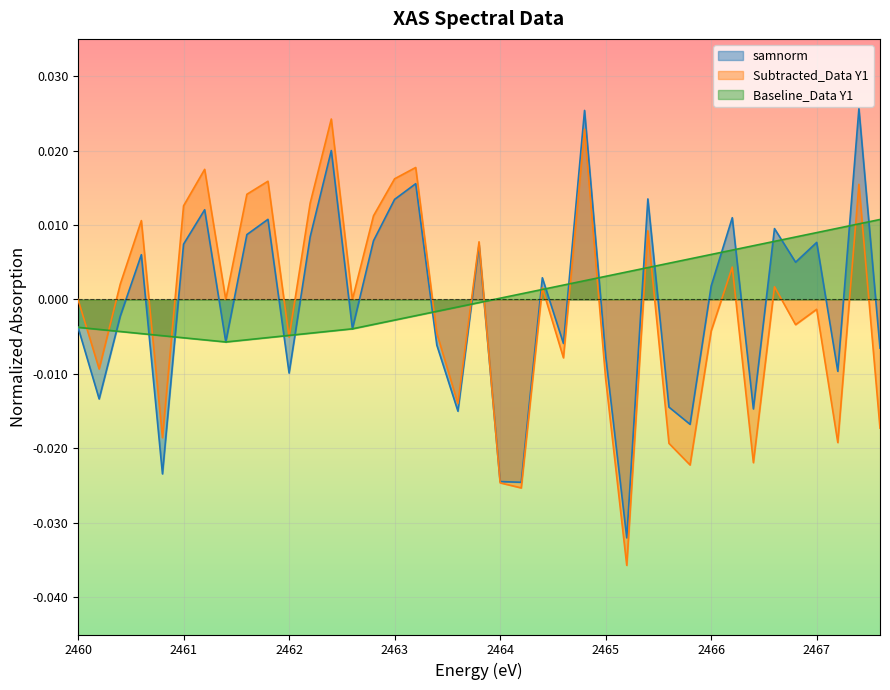

How many negative values does the samnorm series have?

19